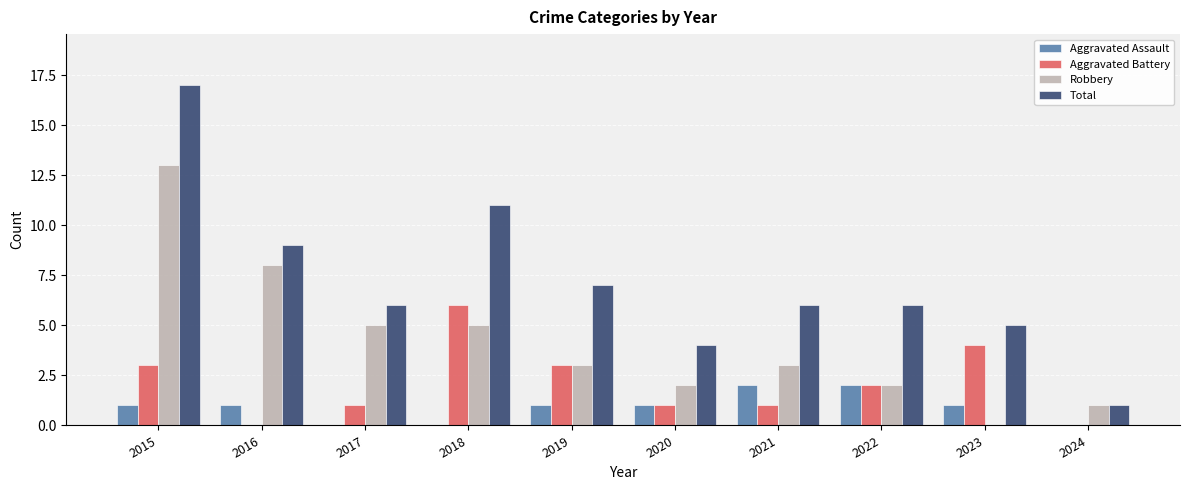

Is the value of Total at 2016 greater than the value of Aggravated Battery at 2015?

Yes